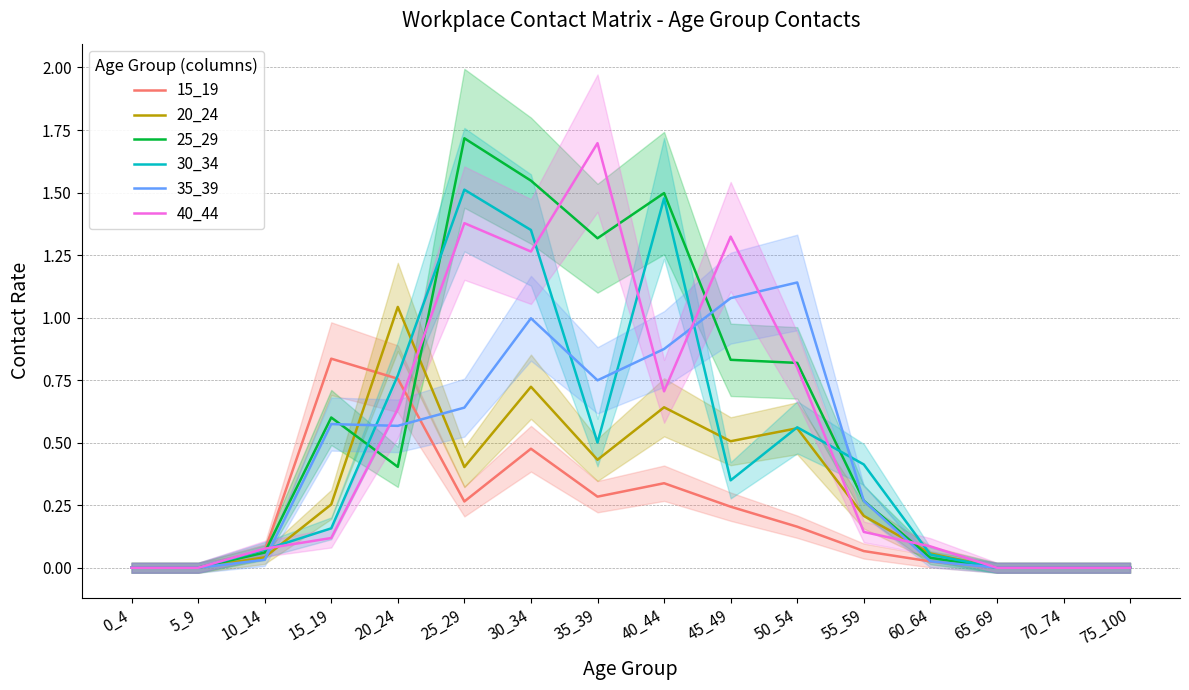

How many intersections are there between 15_19 and 30_34?

2